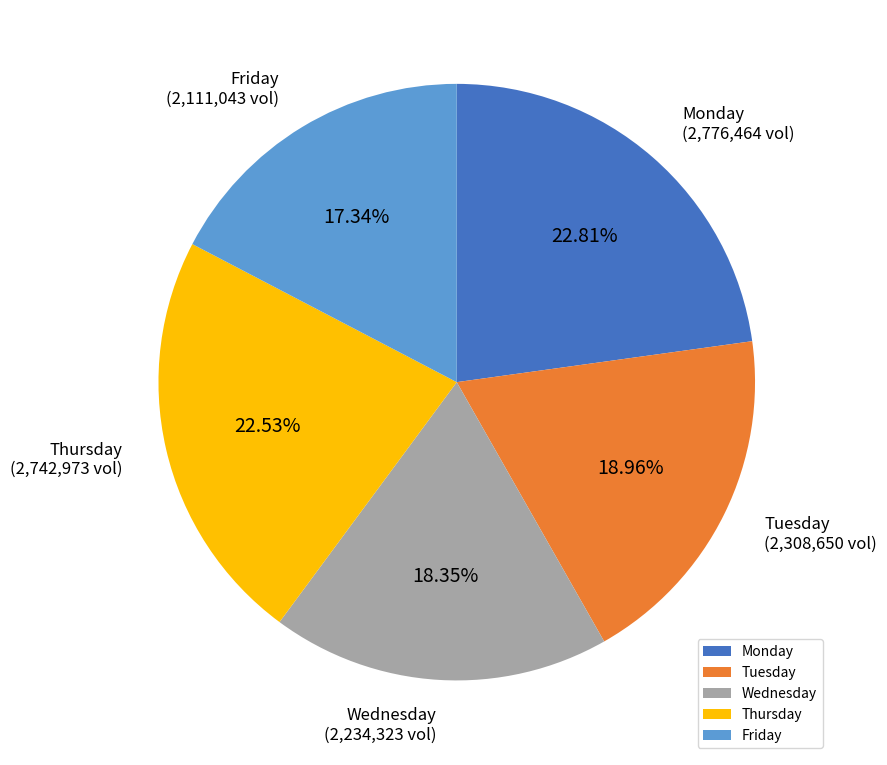

How many segments does this pie chart have?

5